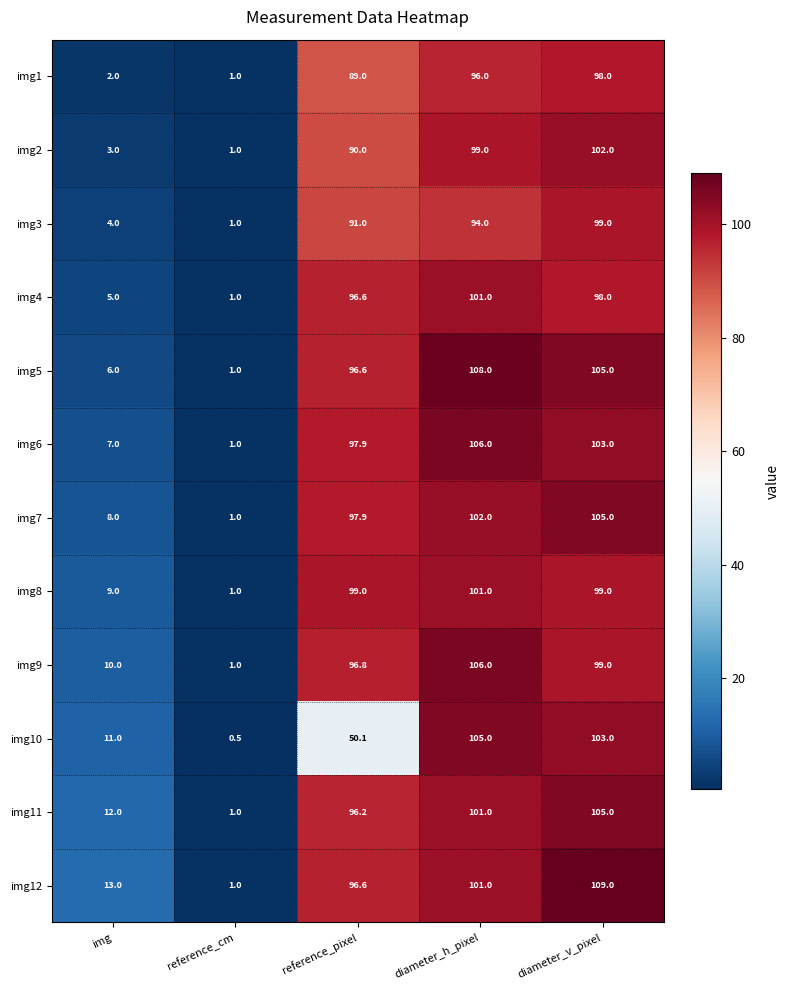

What is the difference between the img1 values at diameter_v_pixel and diameter_h_pixel?

2.0